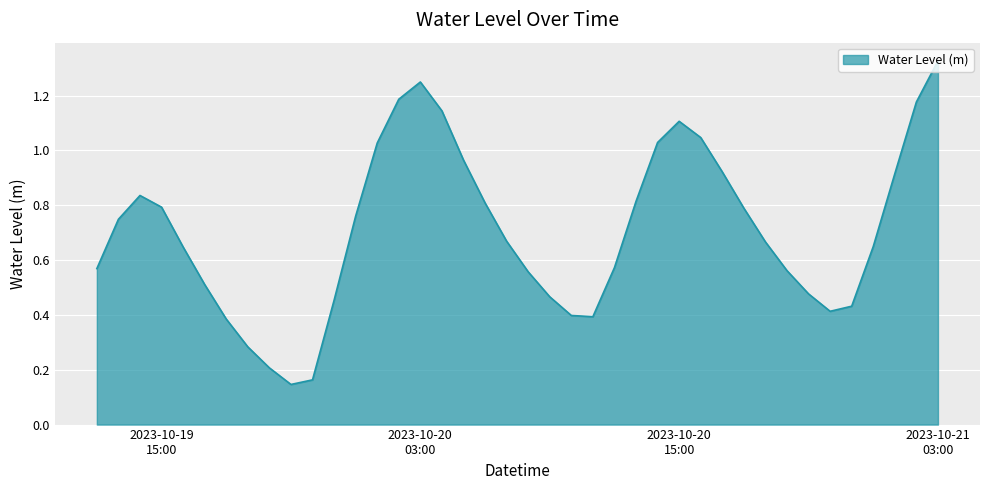

Reading right to left, list all the values displayed in this chart.

1.3	1.2	0.9	0.6	0.4	0.4	0.5	0.6	0.7	0.8	0.9	1.0	1.1	1.0	0.8	0.6	0.4	0.4	0.5	0.6	0.7	0.8	1.0	1.1	1.2	1.2	1.0	0.8	0.5	0.2	0.1	0.2	0.3	0.4	0.5	0.6	0.8	0.8	0.7	0.6